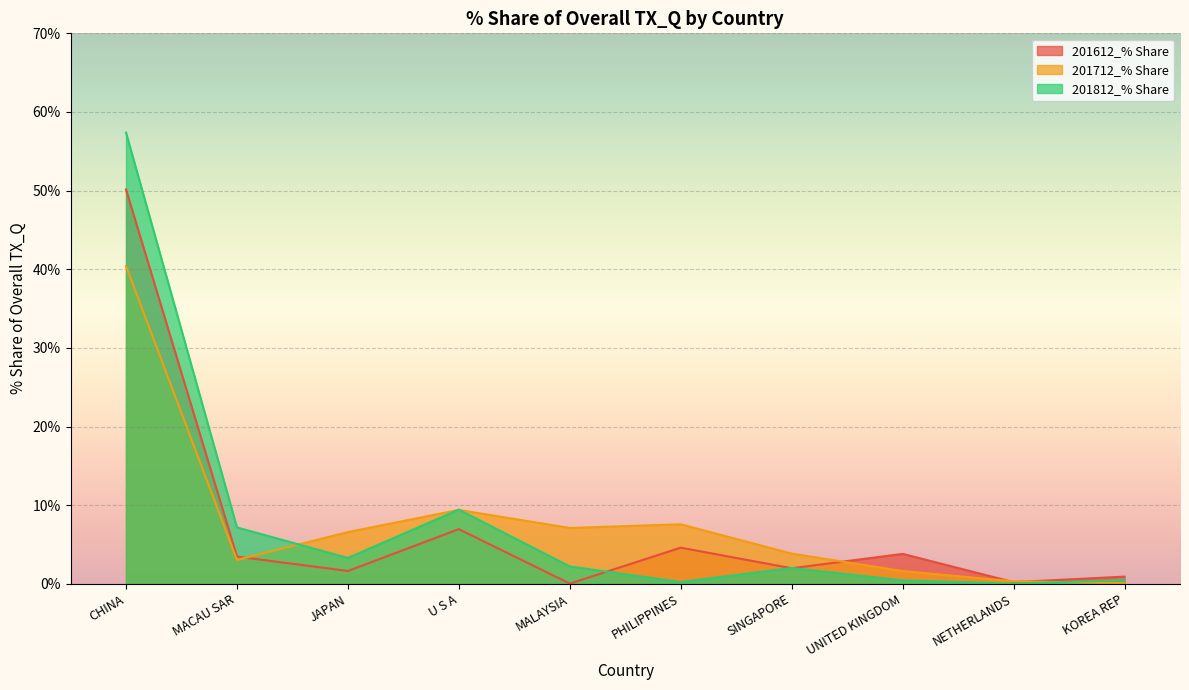

At which category does 201612_% Share reach its first local valley?

JAPAN